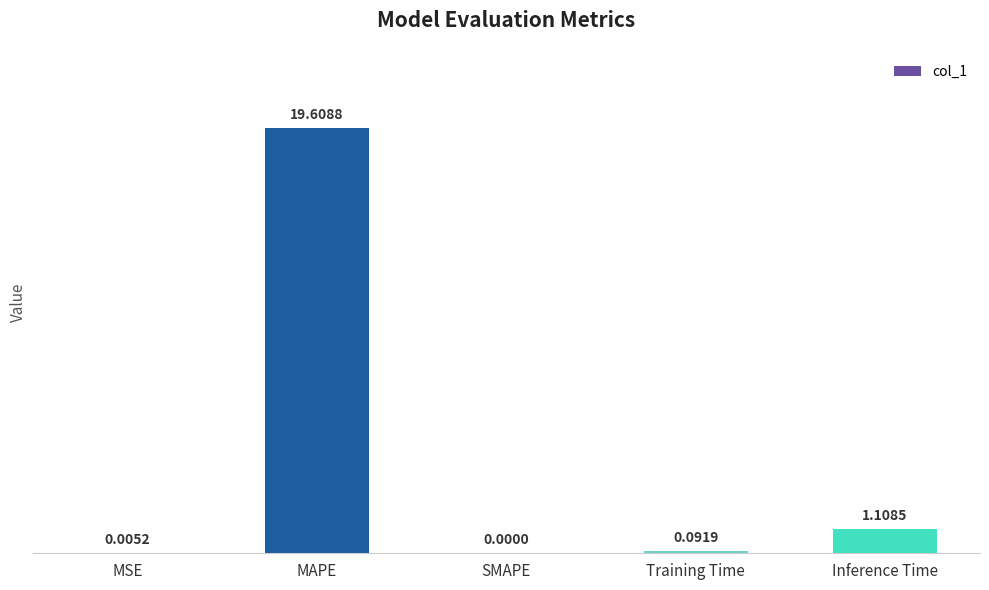

True or false: the data shows -7.1 at SMAPE.

False